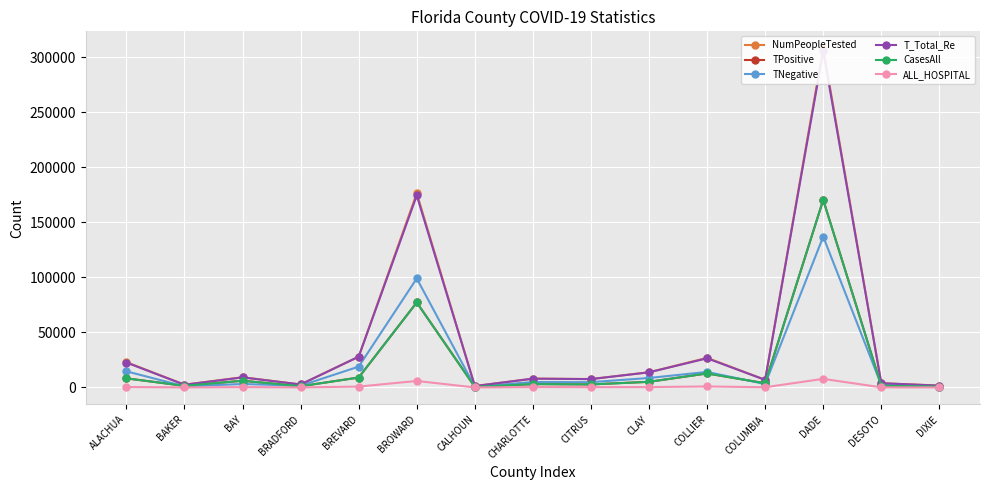

In NumPeopleTested, how many points are lower than both neighbors (excluding endpoints)?

5